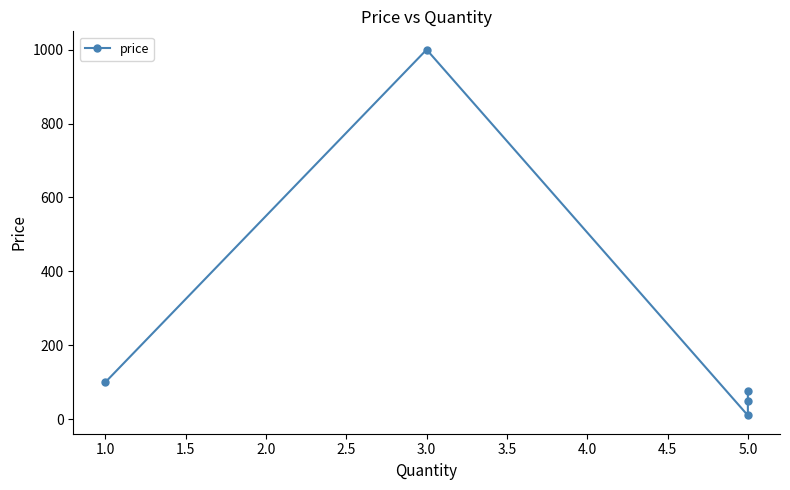

How many points are lower than both their immediate neighbors (excluding endpoints)?

1